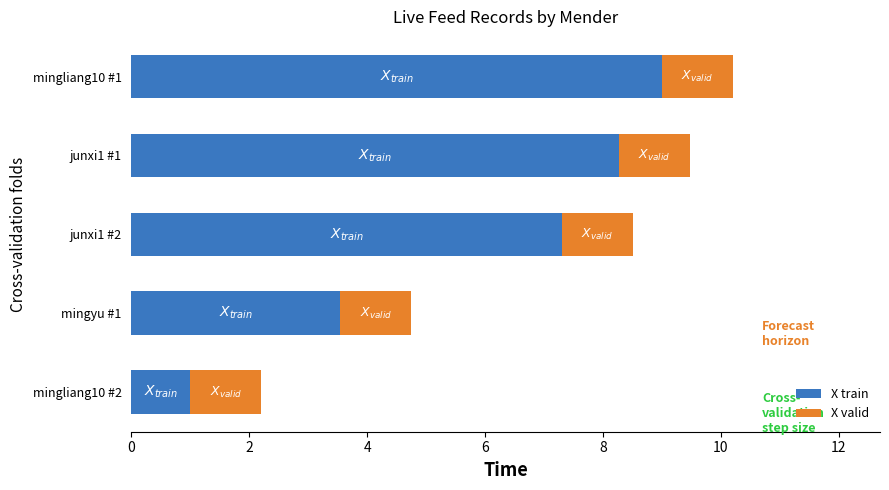

At which label does X train reach its peak?

mingliang10 #1